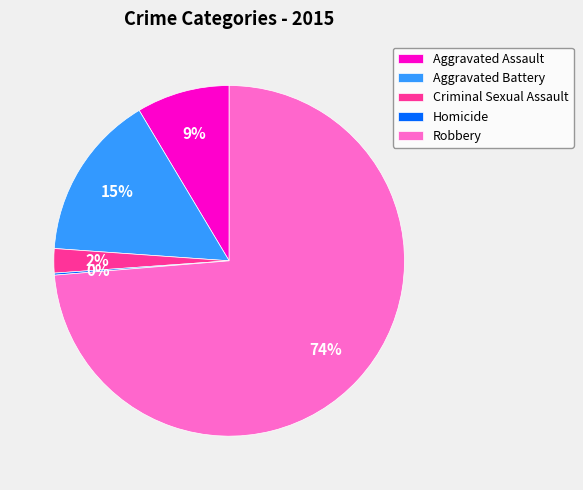

Does Aggravated Assault represent more than half of the total?

No